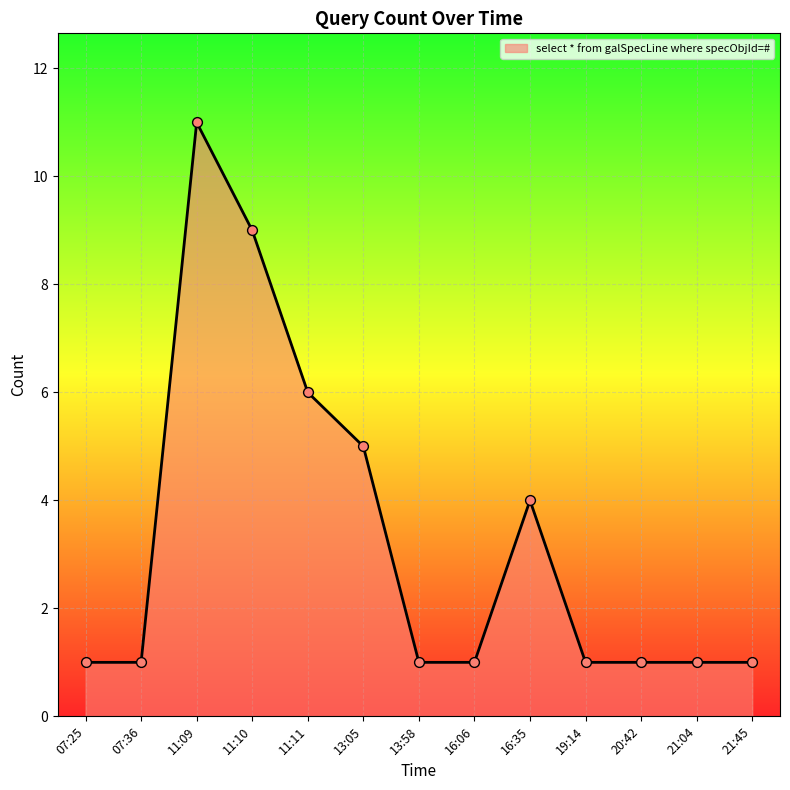

Approximately how many times larger is the value at 13:05 compared to 19:14?

5.0